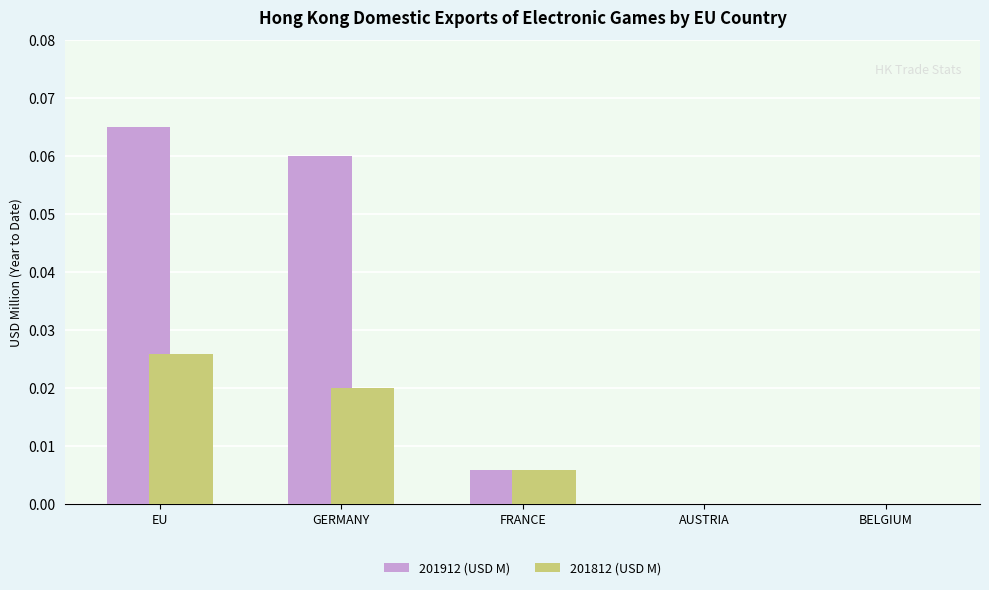

The value of 201812 (USD M) at EU is 0.0. True or false?

True